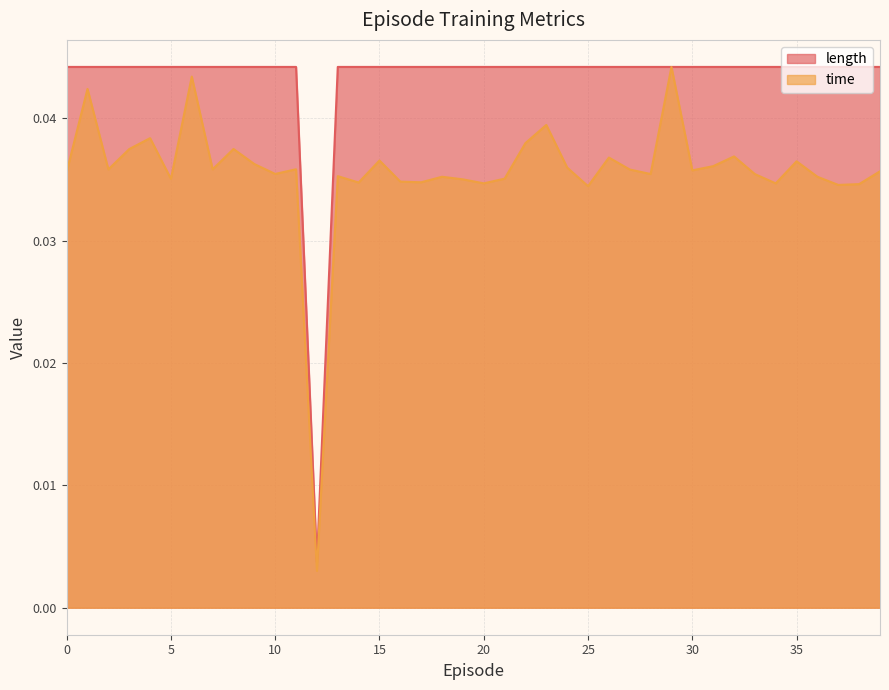

Where is time nearest to the value 0?

12